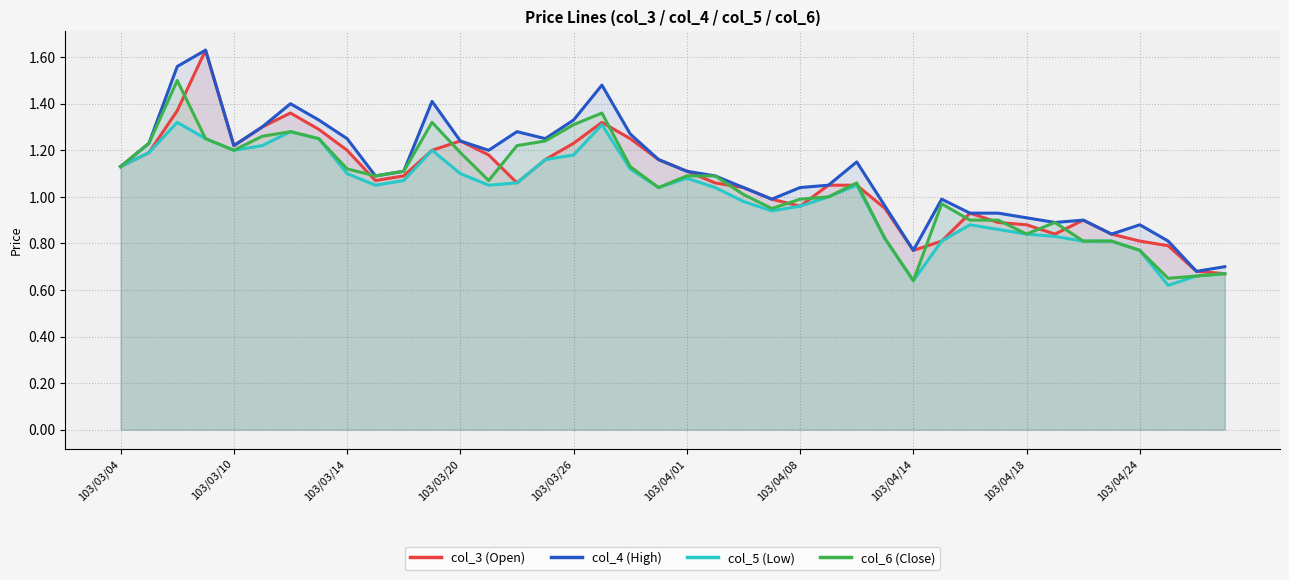

Which series has the widest spread of values?

col_3 (Open)